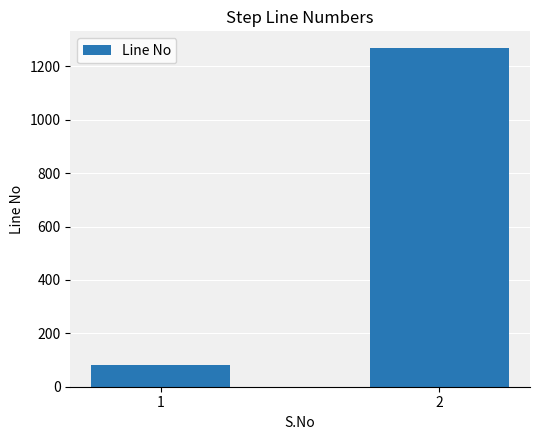

Rank the categories by value from lowest to highest.

1, 2